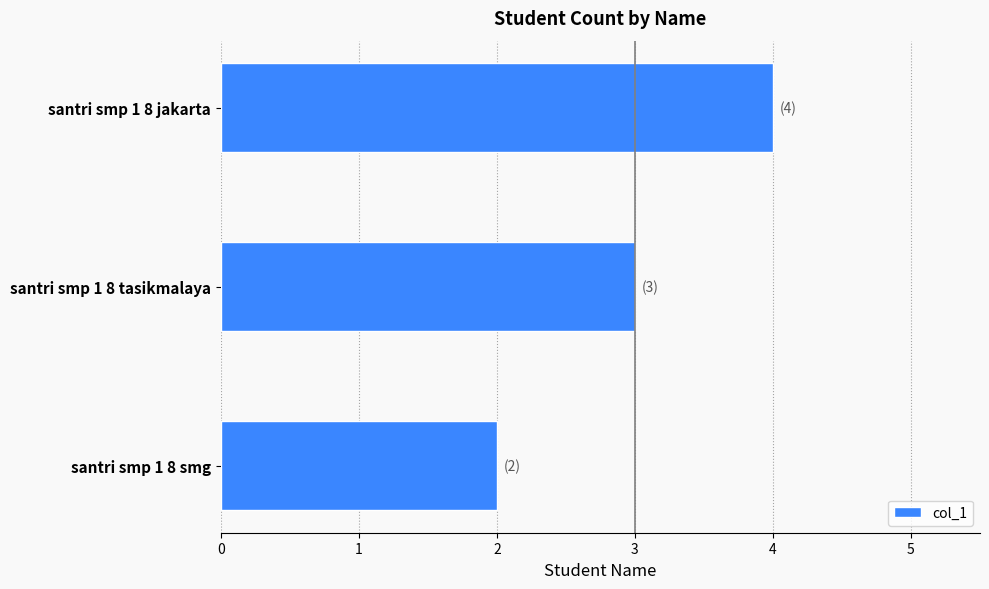

Rank the categories by value from lowest to highest.

santri smp 1 8 smg, santri smp 1 8 tasikmalaya, santri smp 1 8 jakarta